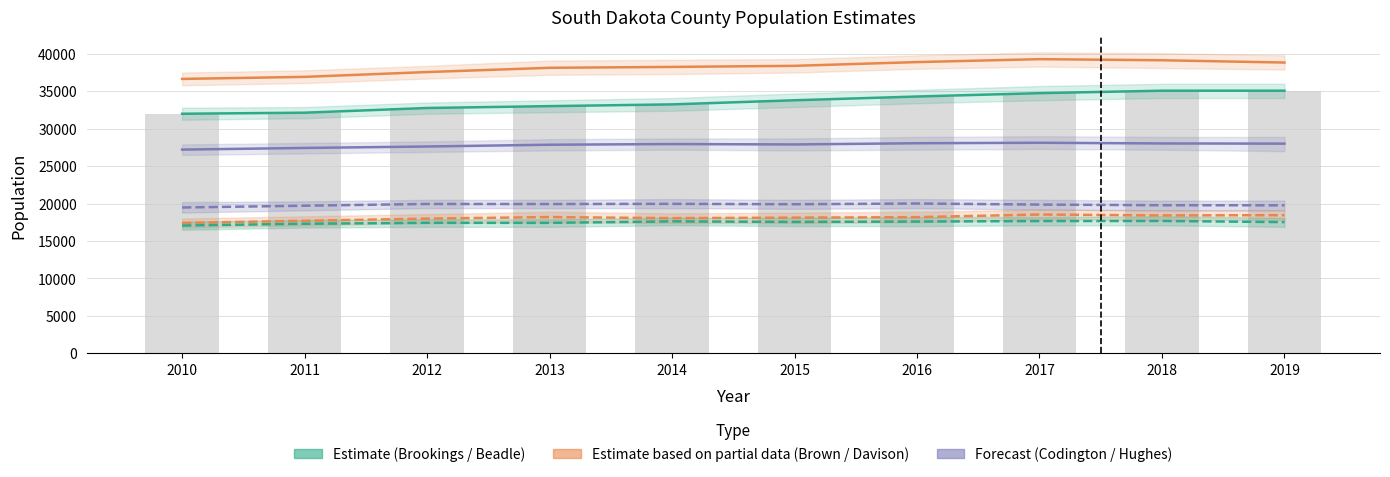

What is the difference between the highest and lowest values at 2010?

19581